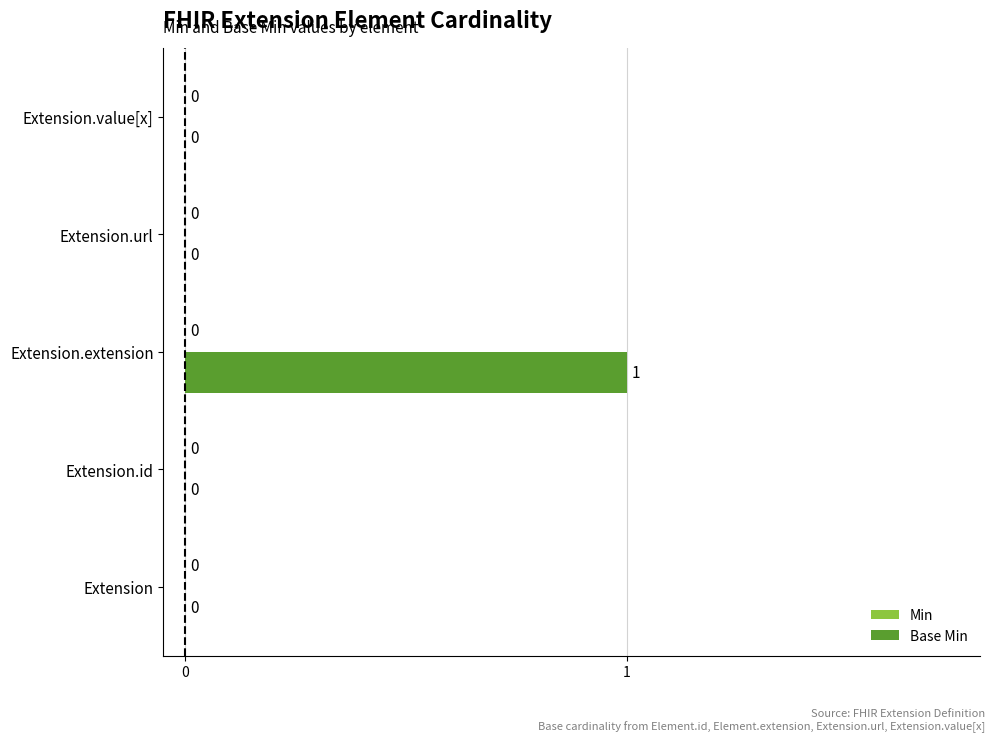

At which category does the chart reach its peak across all series?

Extension.extension